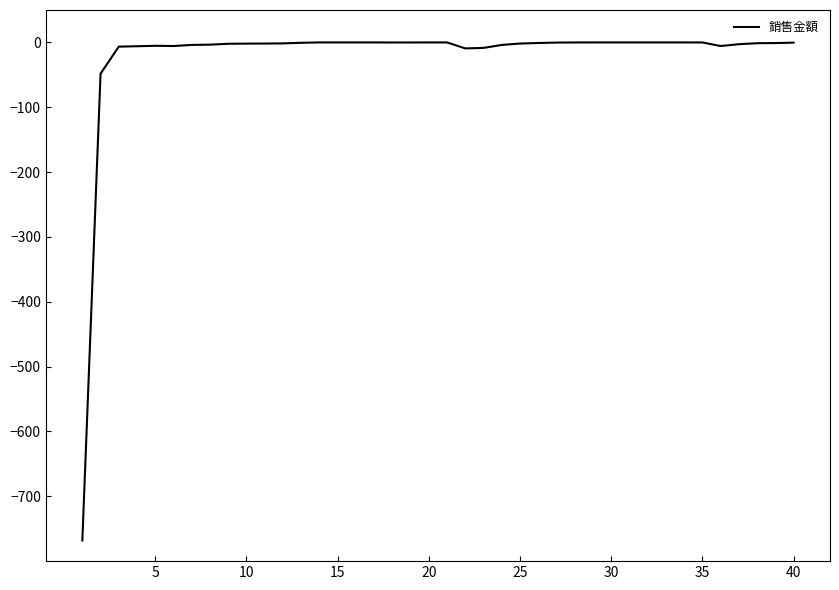

What is the minimum value shown in the chart?

-768.2